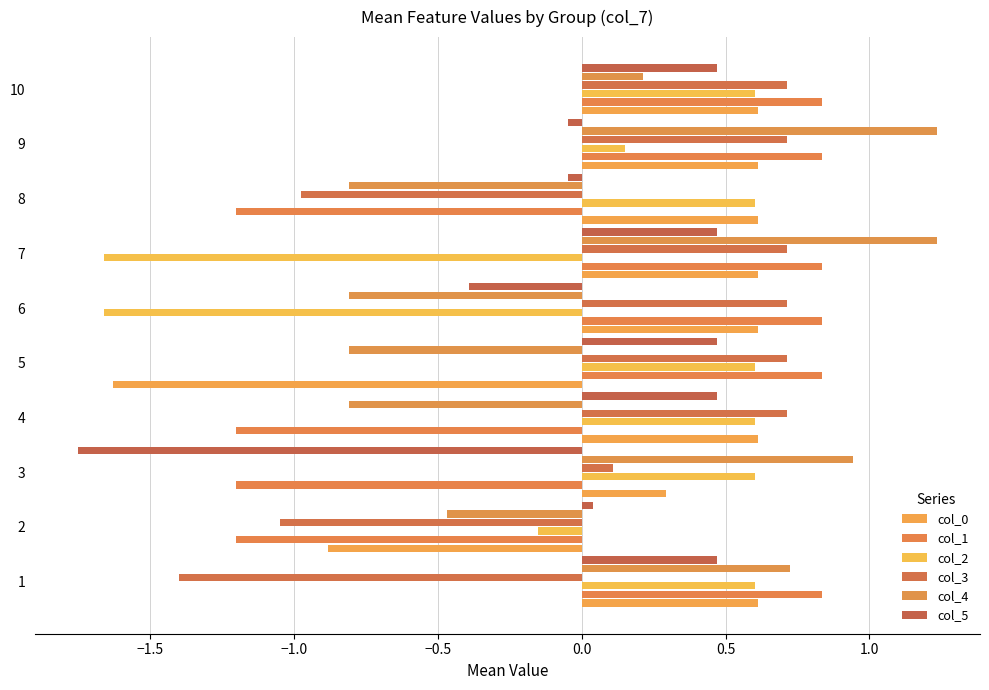

How many negative values does the col_2 series have?

3